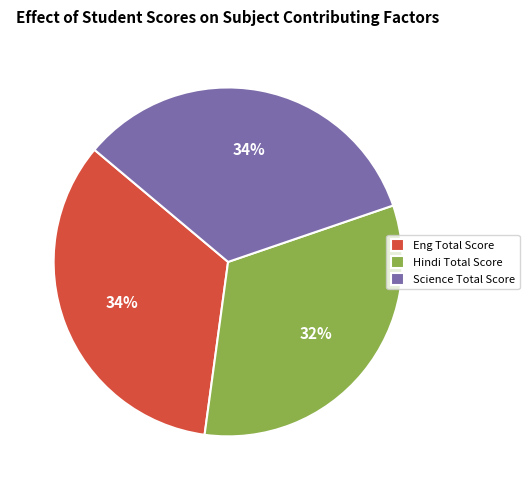

True or false: Science Total Score accounts for 20% of the total.

False